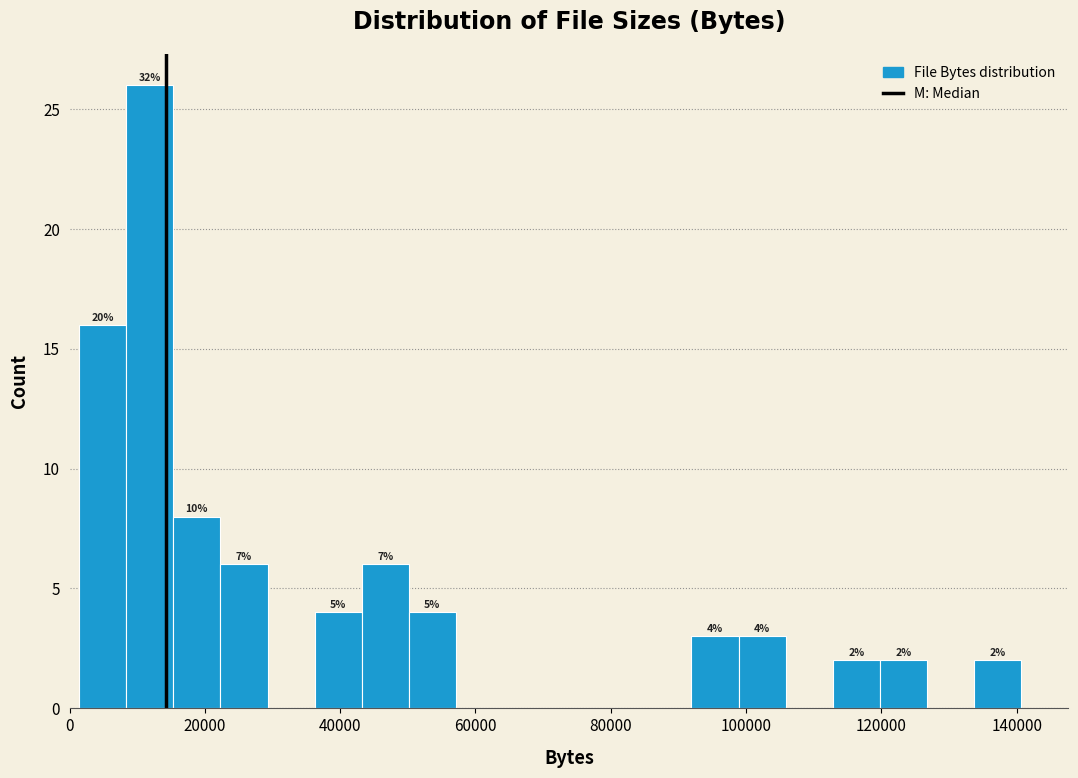

Read against the x-axis, roughly where is the centre of the tallest bar?

12000